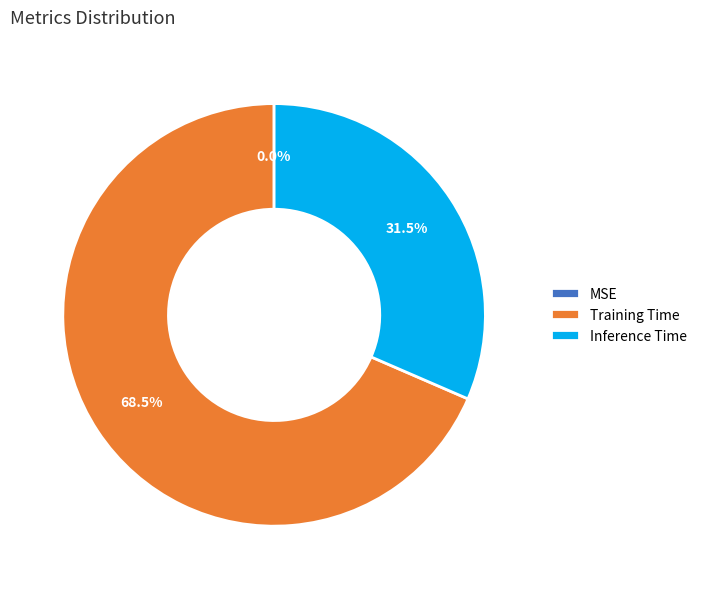

The Inference Time slice represents 19% of the pie. True or false?

False